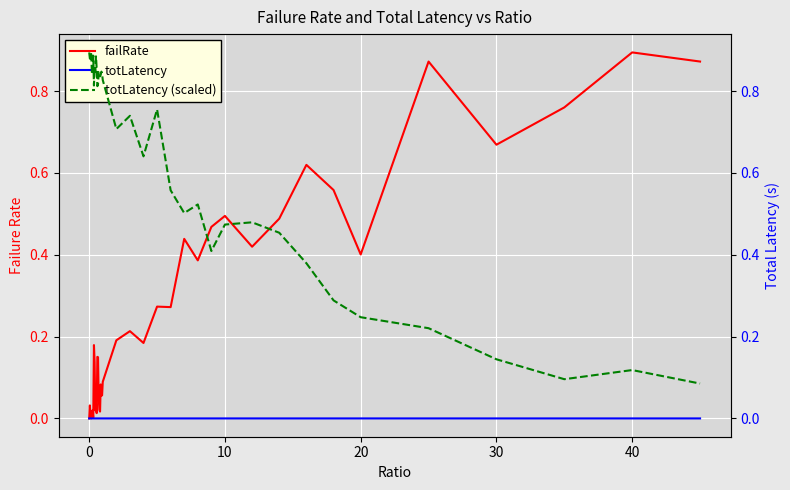

Which series has the largest total across all categories?

totLatency (scaled)